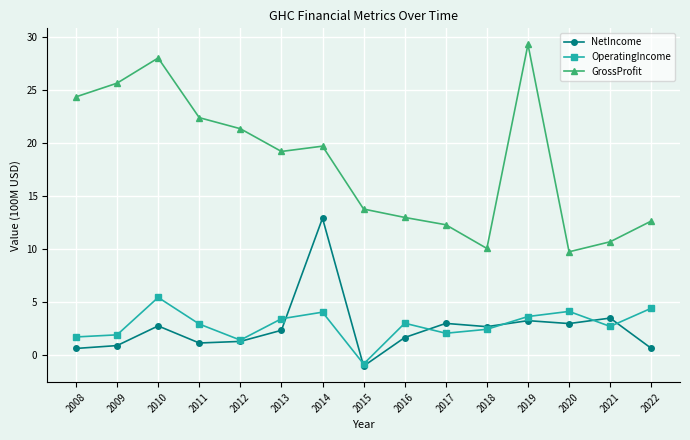

At which category does GrossProfit reach its first local peak?

2010